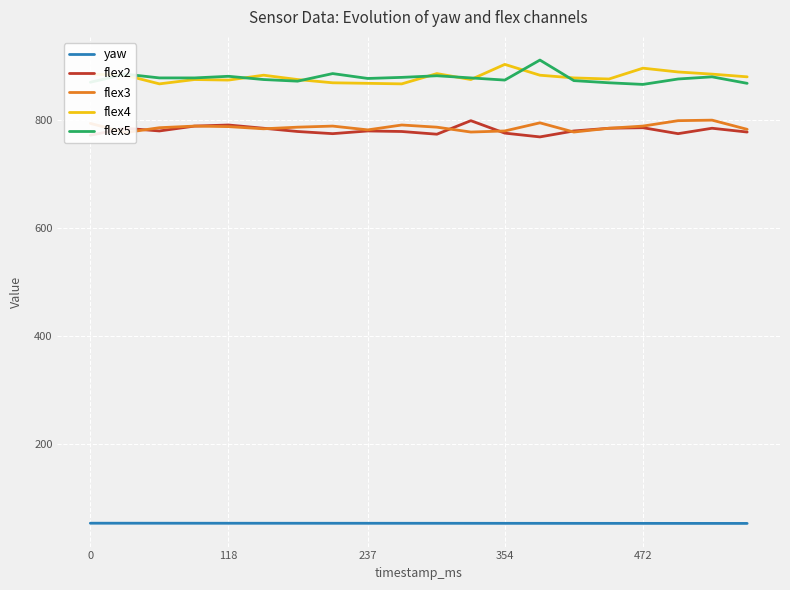

Is it true that flex2 equals 1017.0 at 0?

False